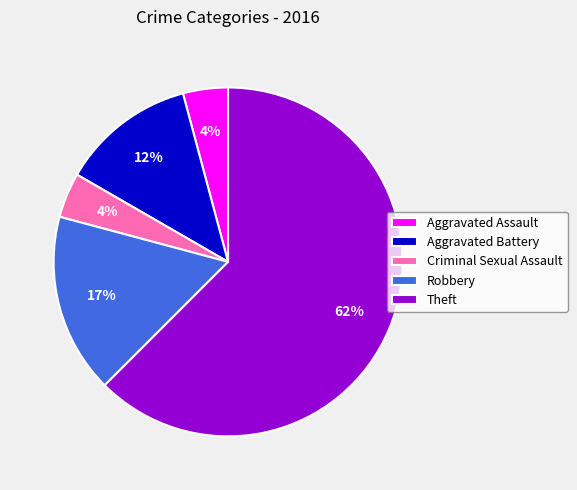

To the nearest percent, what is the combined percentage of Robbery and Aggravated Assault?

21%